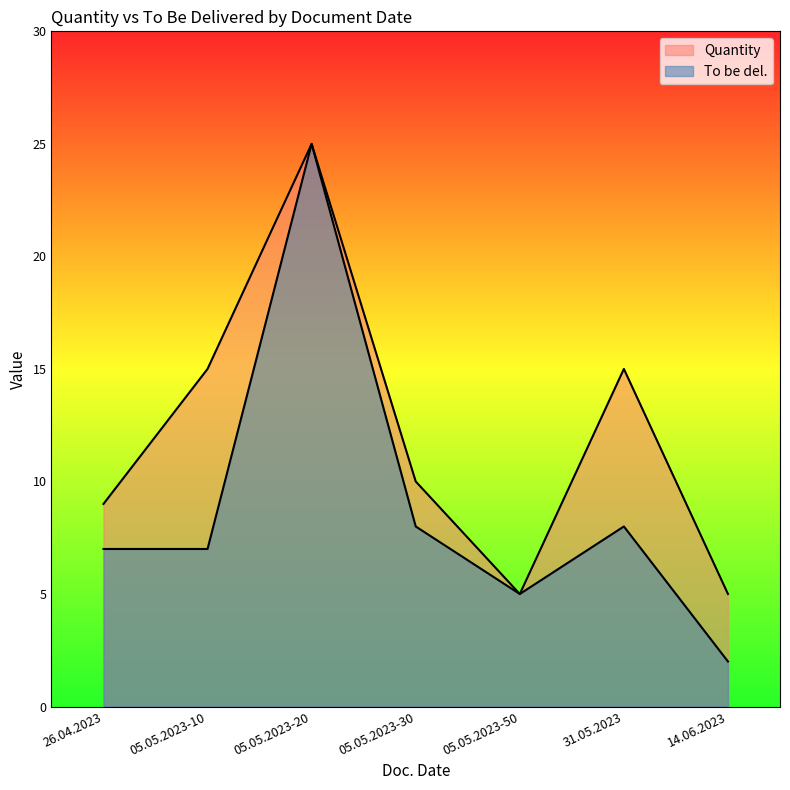

Which series has the largest range (max minus min)?

To be del.